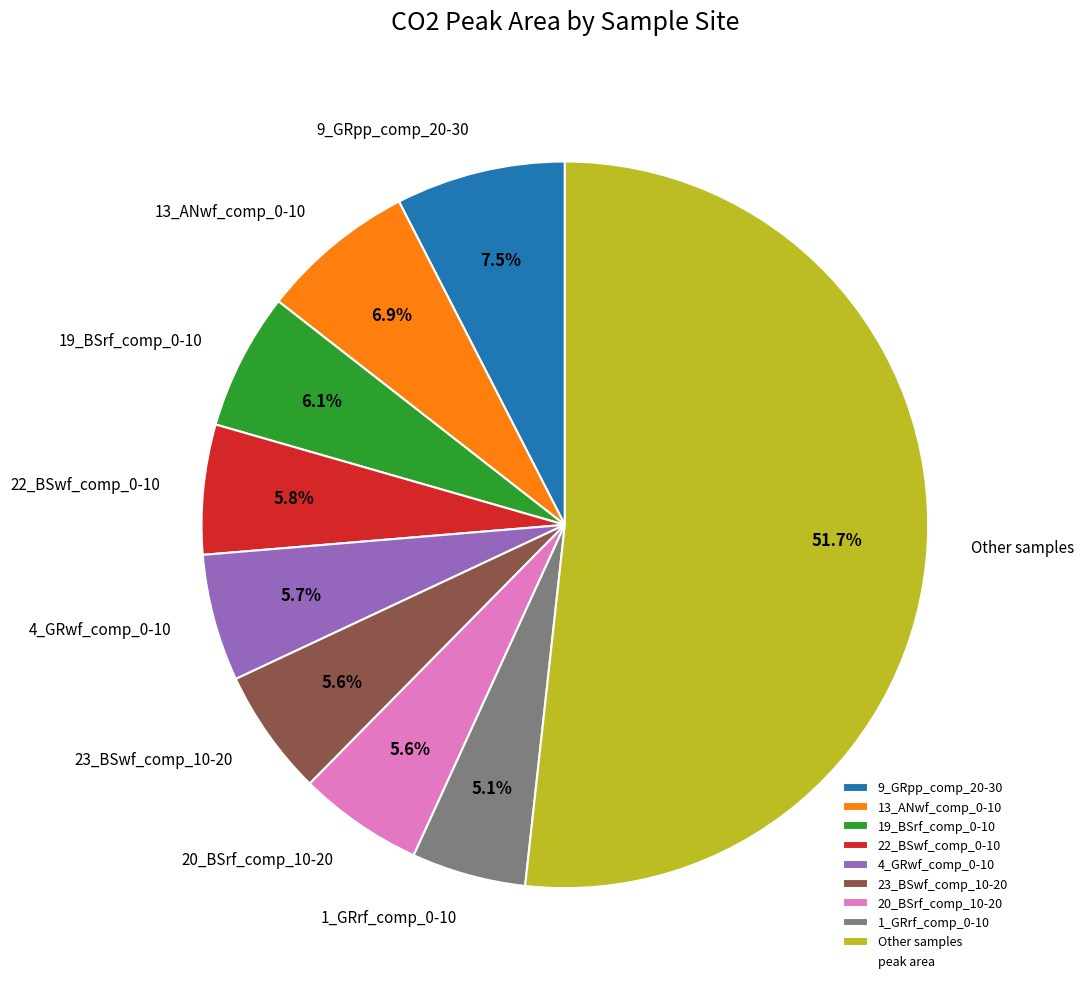

What is the total percentage of 1_GRrf_comp_0-10 and 22_BSwf_comp_0-10?

10.9%